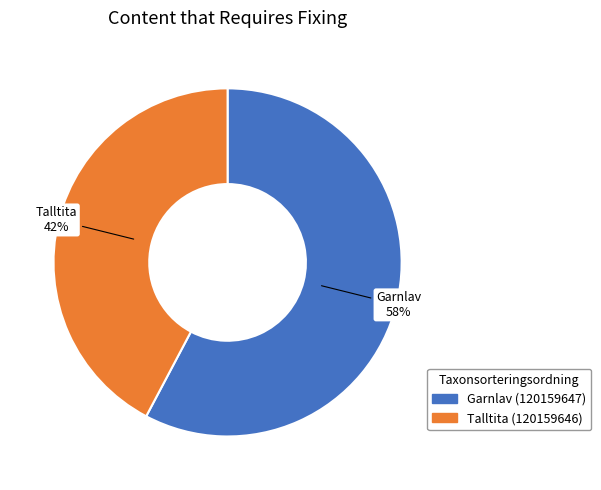

Count the number of slices in the pie.

2